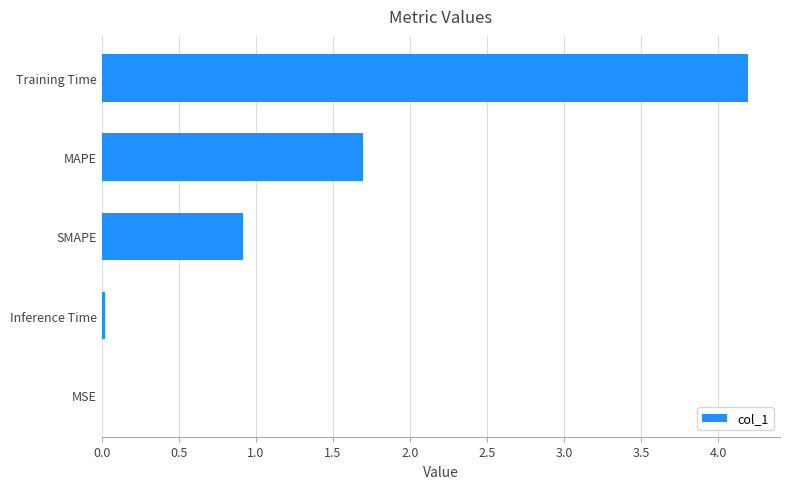

At which category does the chart reach its peak across all series?

Training Time